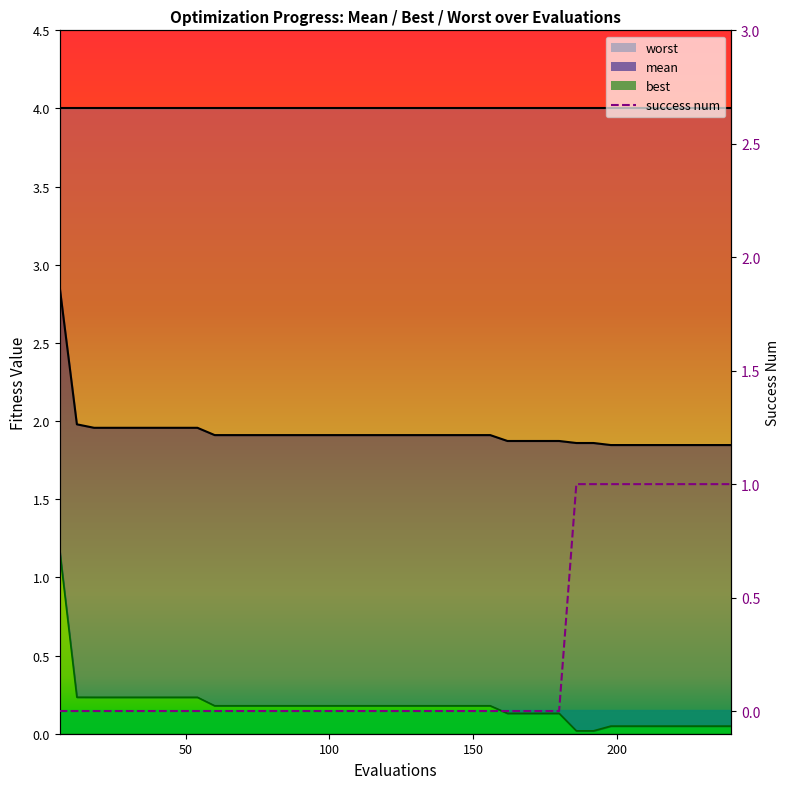

The value of best at 48 is 0.4. True or false?

False